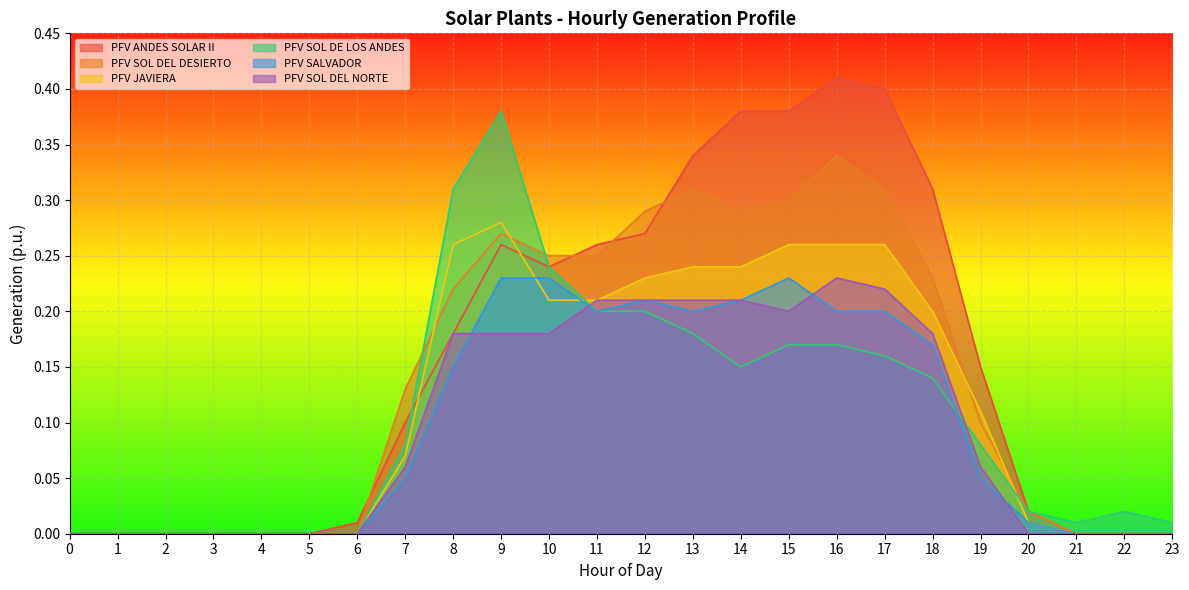

Reading right to left, what are all the values shown in this chart?

PFV ANDES SOLAR II: 23=0.0	22=0.0	21=0.0	20=0.0	19=0.1	18=0.3	17=0.4	16=0.4	15=0.4	14=0.4	13=0.3	12=0.3	11=0.3	10=0.2	9=0.3	8=0.2	7=0.1	6=0.0	5=0.0	4=0.0	3=0.0	2=0.0	1=0.0	0=0.0
PFV SOL DEL DESIERTO: 23=0.0	22=0.0	21=0.0	20=0.0	19=0.1	18=0.2	17=0.3	16=0.3	15=0.3	14=0.3	13=0.3	12=0.3	11=0.2	10=0.2	9=0.3	8=0.2	7=0.1	6=0.0	5=0.0	4=0.0	3=0.0	2=0.0	1=0.0	0=0.0
PFV JAVIERA: 23=0.0	22=0.0	21=0.0	20=0.0	19=0.1	18=0.2	17=0.3	16=0.3	15=0.3	14=0.2	13=0.2	12=0.2	11=0.2	10=0.2	9=0.3	8=0.3	7=0.1	6=0.0	5=0.0	4=0.0	3=0.0	2=0.0	1=0.0	0=0.0
PFV SOL DE LOS ANDES: 23=0.0	22=0.0	21=0.0	20=0.0	19=0.1	18=0.1	17=0.2	16=0.2	15=0.2	14=0.1	13=0.2	12=0.2	11=0.2	10=0.2	9=0.4	8=0.3	7=0.1	6=0.0	5=0.0	4=0.0	3=0.0	2=0.0	1=0.0	0=0.0
PFV SALVADOR: 23=0.0	22=0.0	21=0.0	20=0.0	19=0.1	18=0.2	17=0.2	16=0.2	15=0.2	14=0.2	13=0.2	12=0.2	11=0.2	10=0.2	9=0.2	8=0.1	7=0.1	6=0.0	5=0.0	4=0.0	3=0.0	2=0.0	1=0.0	0=0.0
PFV SOL DEL NORTE: 23=0.0	22=0.0	21=0.0	20=0.0	19=0.1	18=0.2	17=0.2	16=0.2	15=0.2	14=0.2	13=0.2	12=0.2	11=0.2	10=0.2	9=0.2	8=0.2	7=0.1	6=0.0	5=0.0	4=0.0	3=0.0	2=0.0	1=0.0	0=0.0